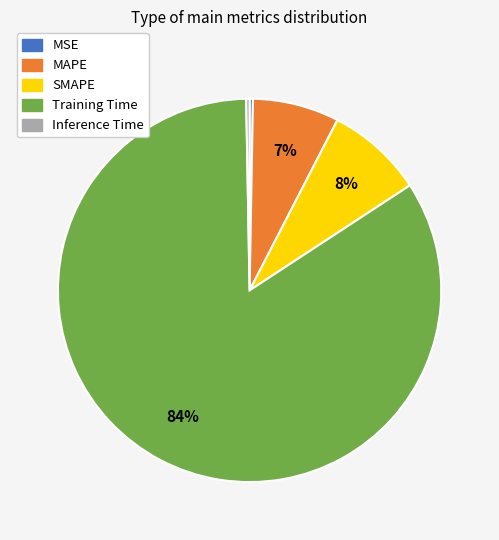

What percentage is the SMAPE slice, to the nearest percent?

8%